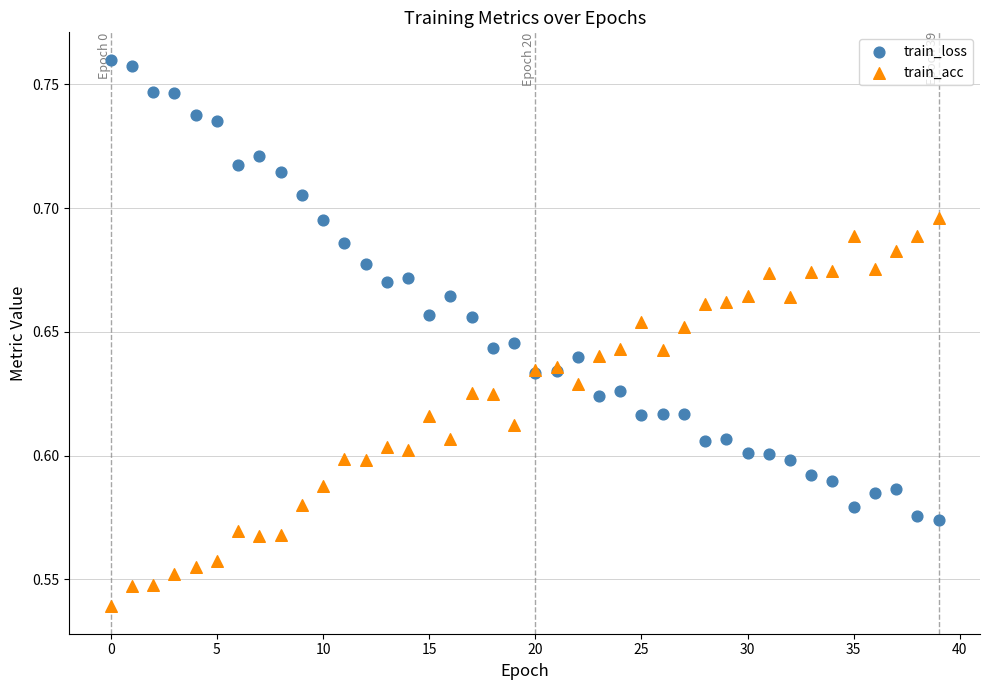

Which series reaches the maximum Y coordinate?

train_loss